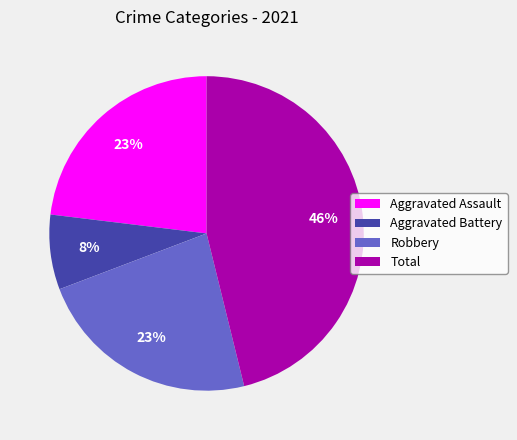

The Aggravated Assault slice represents 23% of the pie. True or false?

True